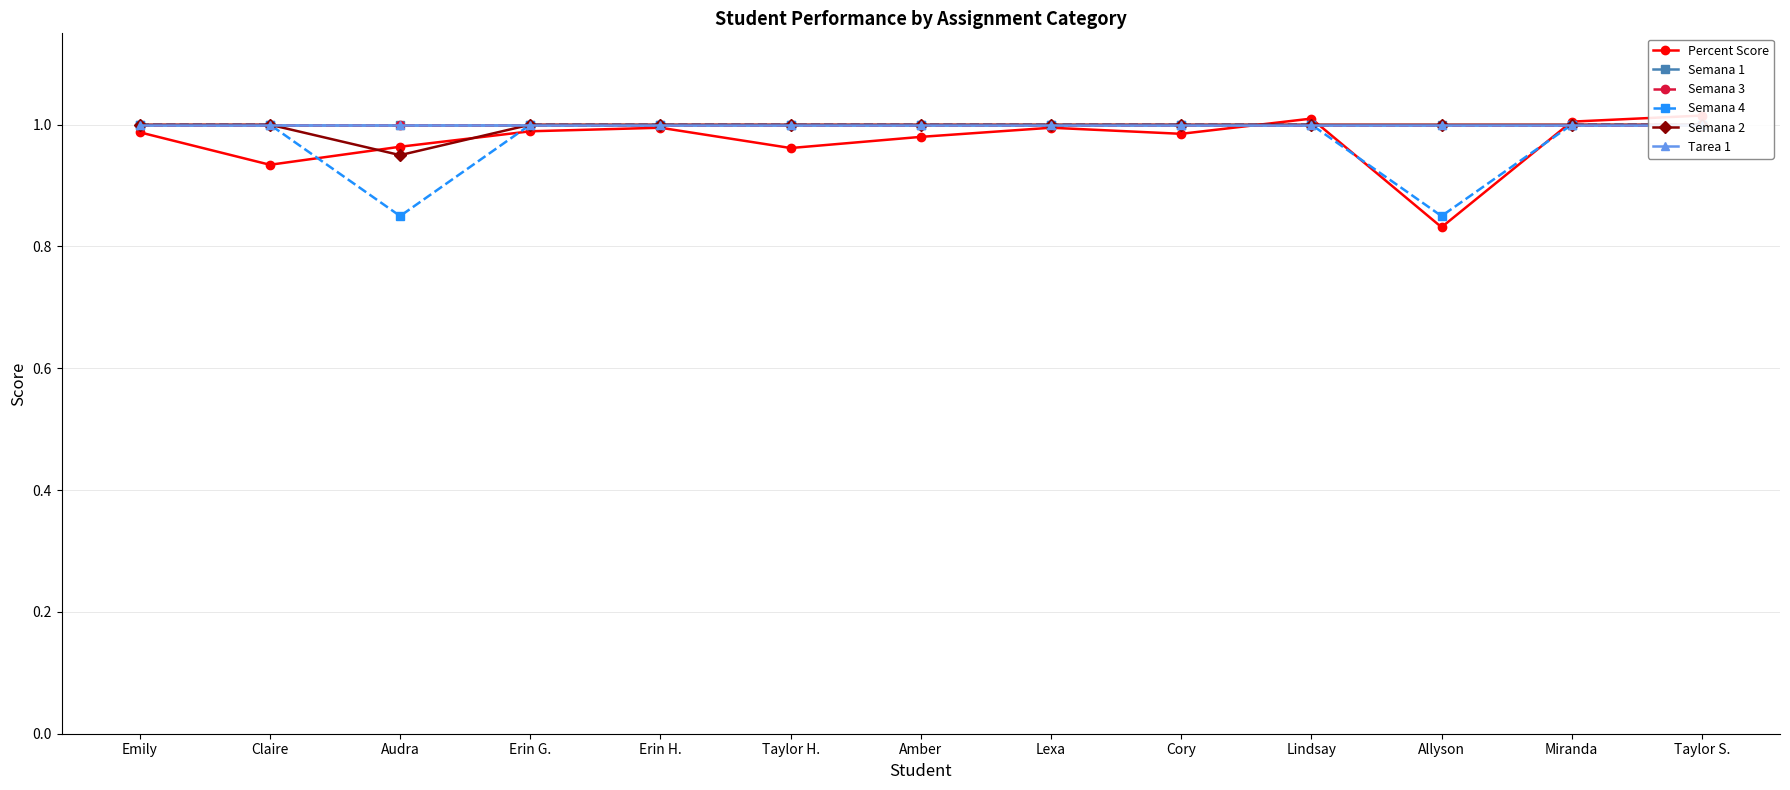

How many lines are shown in the chart?

6